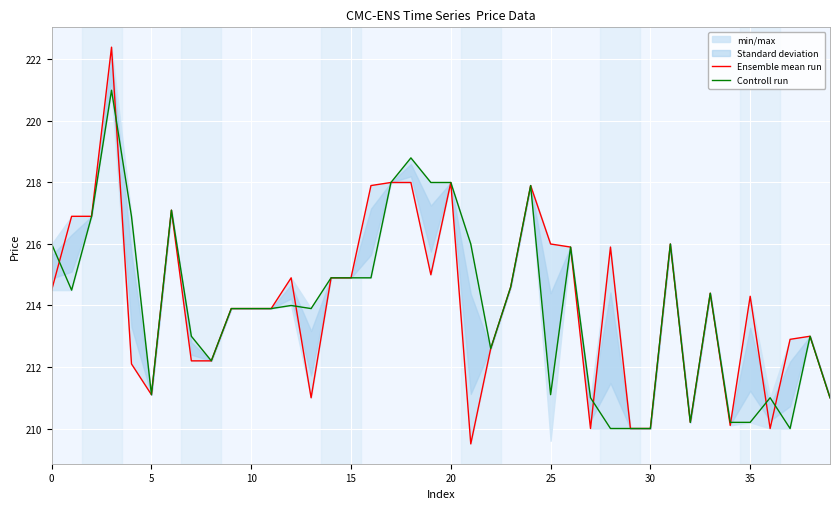

List the series in order of their overall mean, highest first.

Ensemble mean run, Controll run